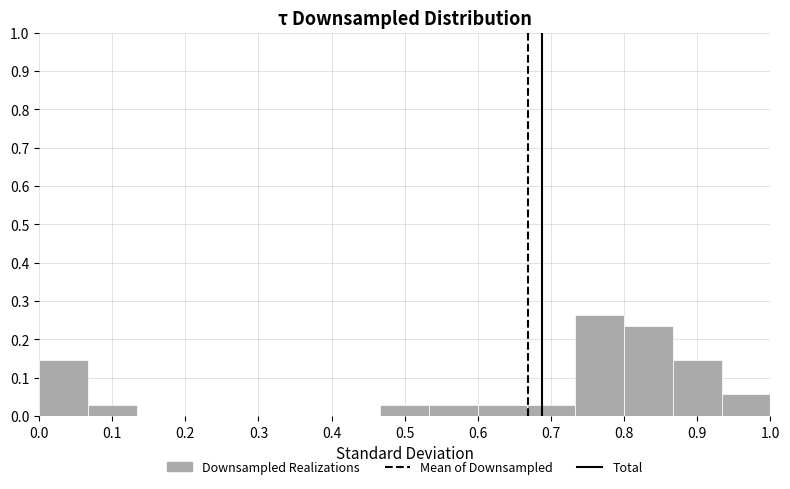

Over which range of the x-axis is the bar tallest?

0.73 to 0.80